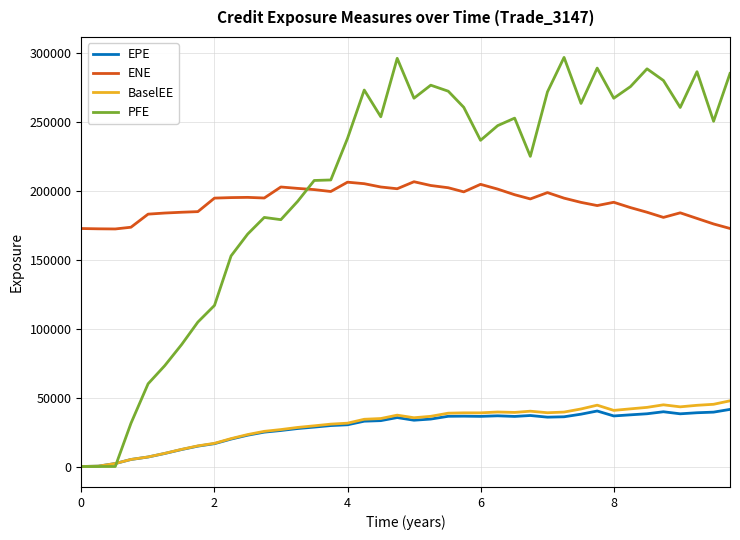

Rank the series by their maximum value, from highest to lowest.

PFE, ENE, BaselEE, EPE